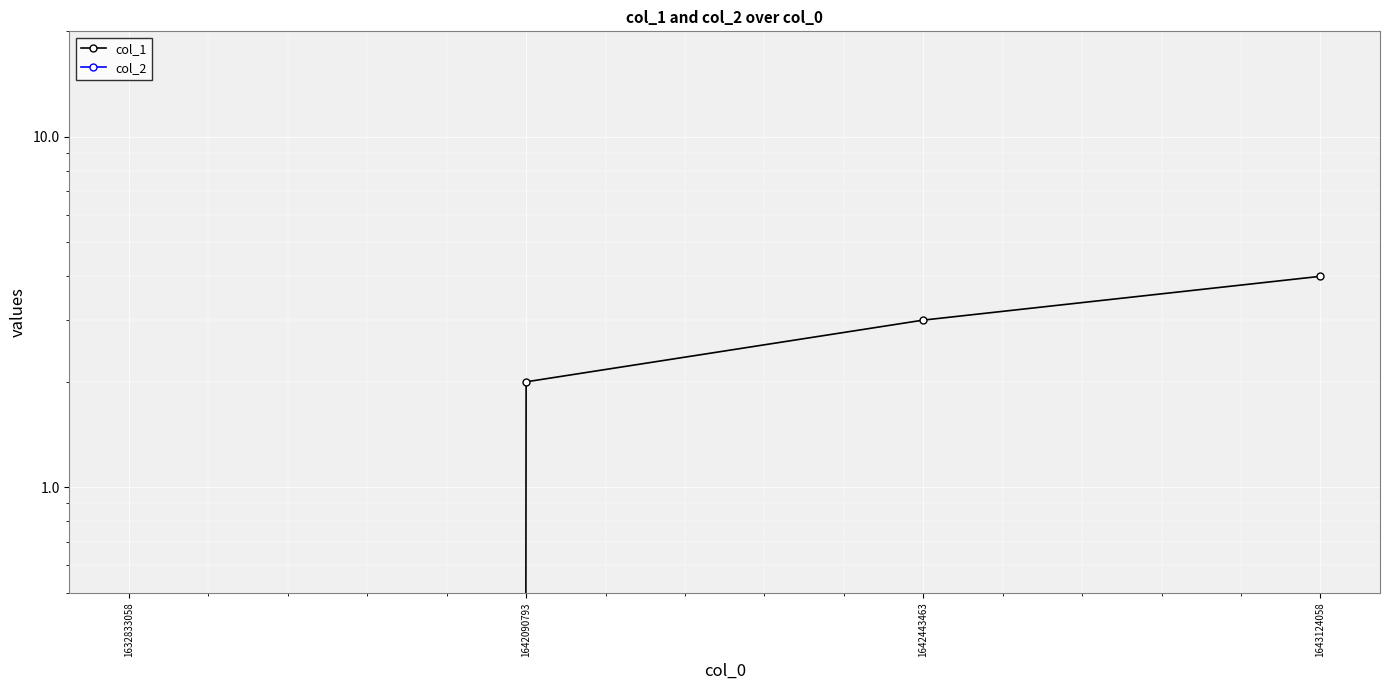

At which label does col_2 reach its minimum?

1632833058